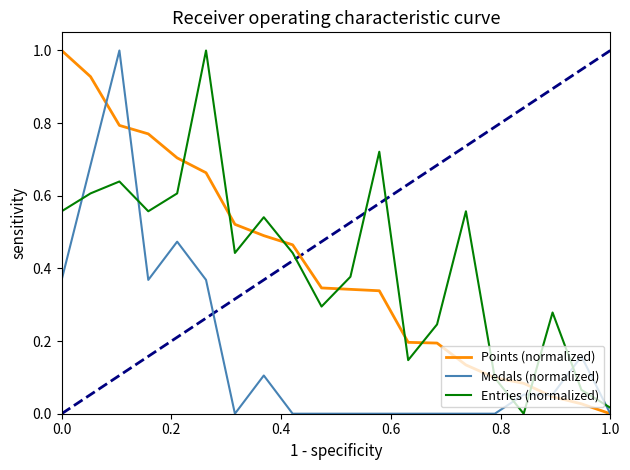

What is the sum of all Entries (normalized) values?

8.2